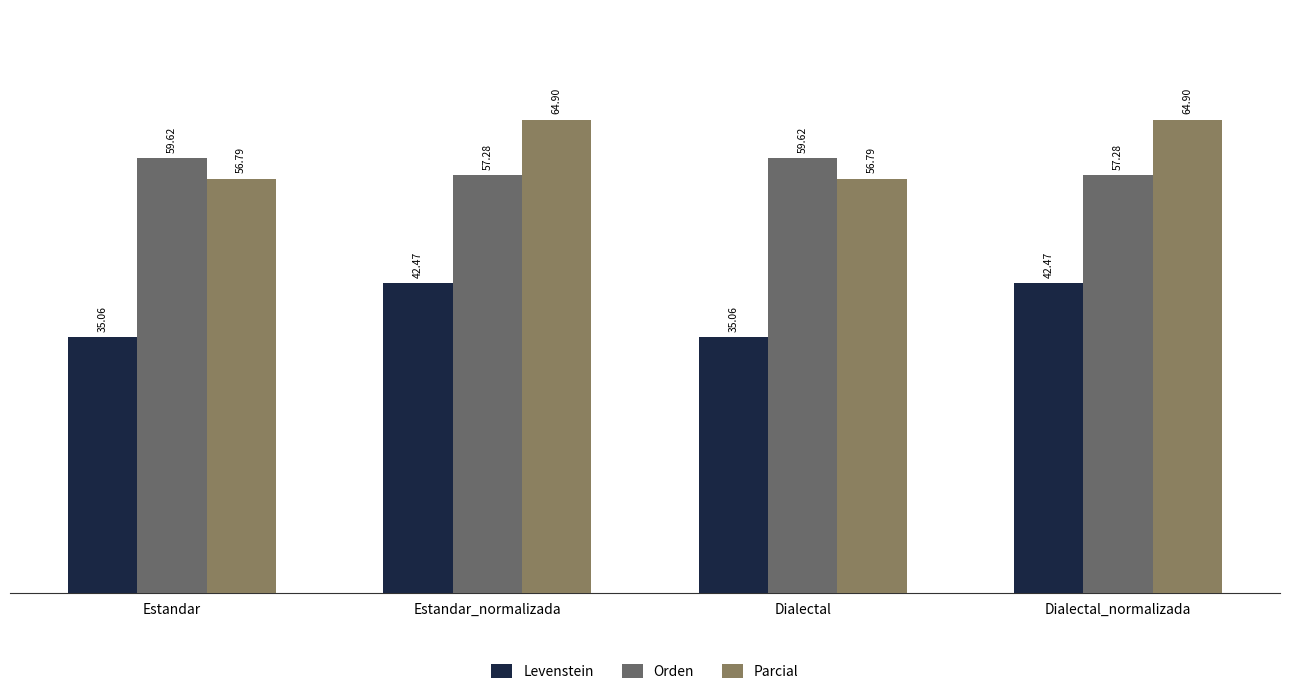

At which label does Parcial first exceed 64?

Estandar_normalizada